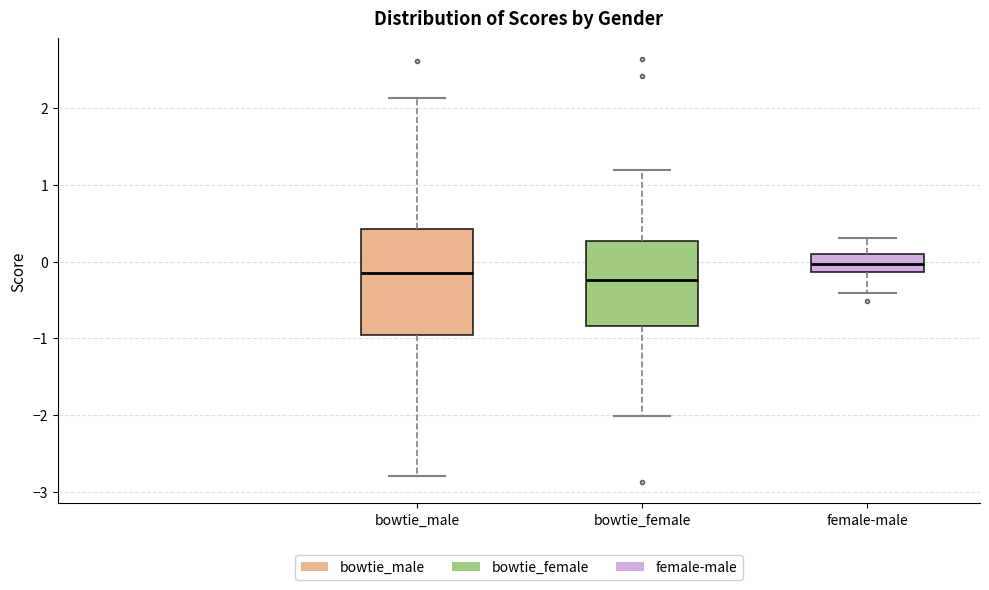

Reading left to right, transcribe this box plot: for each box, give where its median line is, the range the box spans, and where its two whiskers end, as read against the y-axis. The values are not printed on the chart, so give them approximately, as read against the axis.

bowtie_male: median -0.1, box -1.0 to 0.4, whiskers -2.8 to 2.1
bowtie_female: median -0.2, box -0.8 to 0.3, whiskers -2.0 to 1.2
female-male: median 0.0, box -0.1 to 0.1, whiskers -0.4 to 0.3